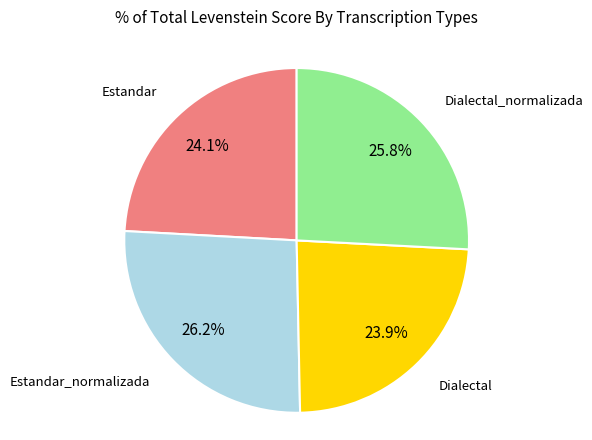

What percentage is NOT represented by Dialectal?

76.1%